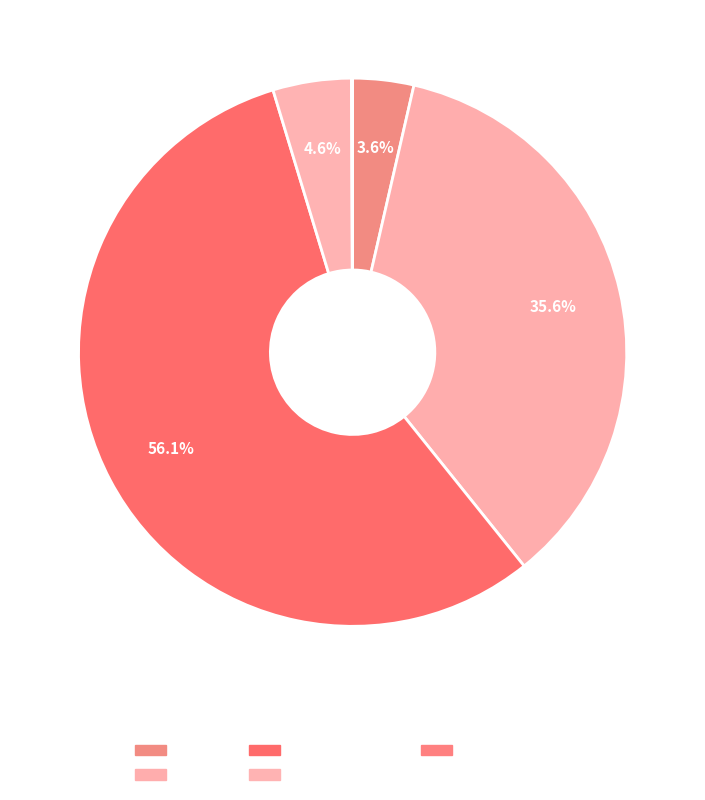

Which slice represents more than half of the pie?

SMAPE